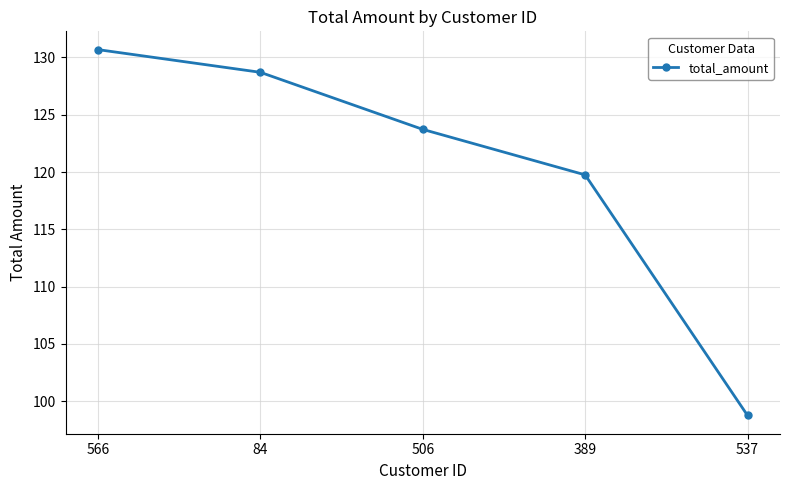

How many lines are shown in the chart?

1